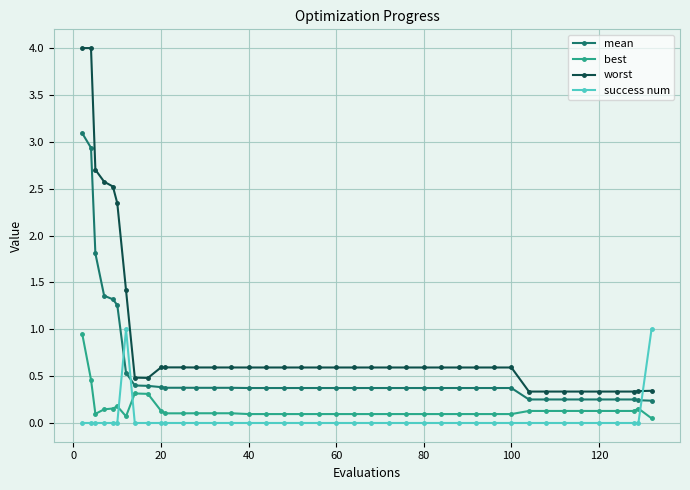

What is the average value of the mean series?

0.6